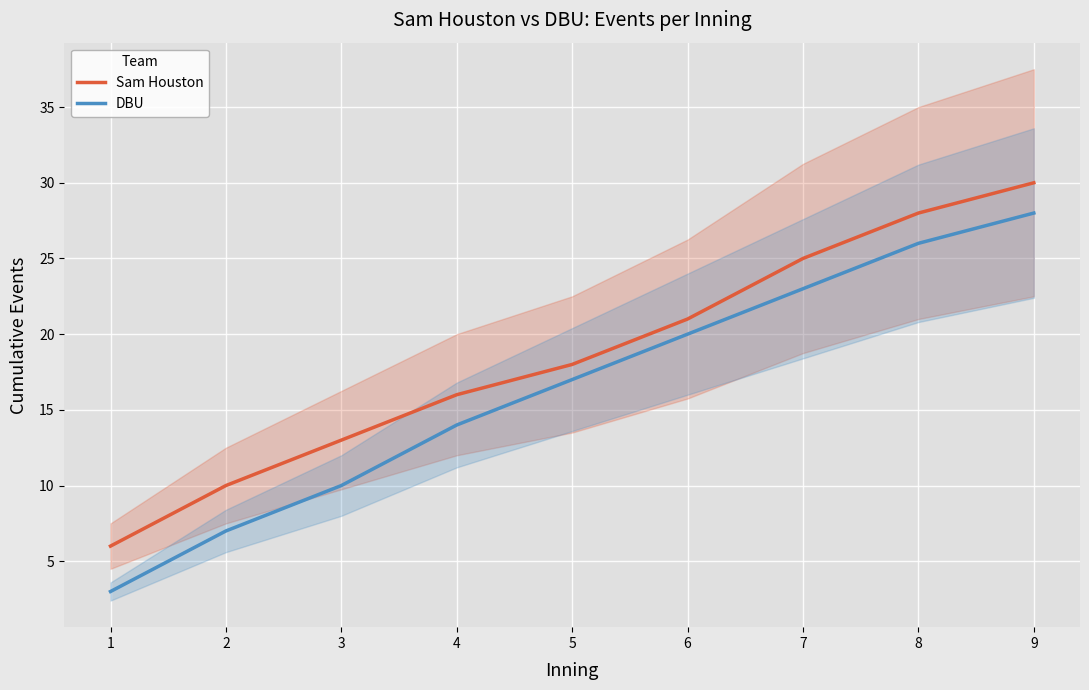

The value of Sam Houston at 2 is 10. True or false?

True